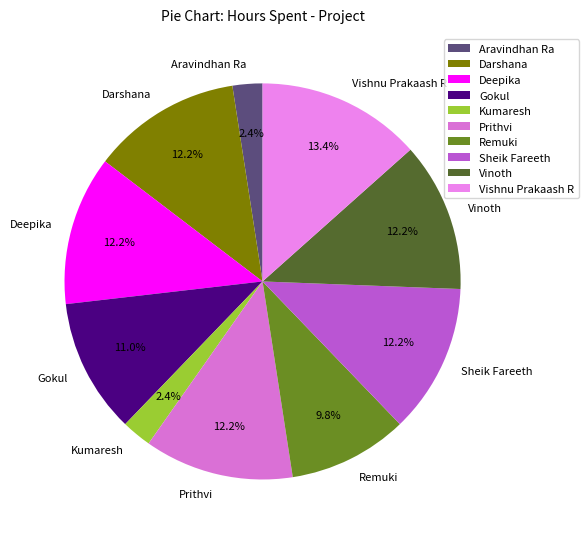

Which slice is the largest?

Vishnu Prakaash R